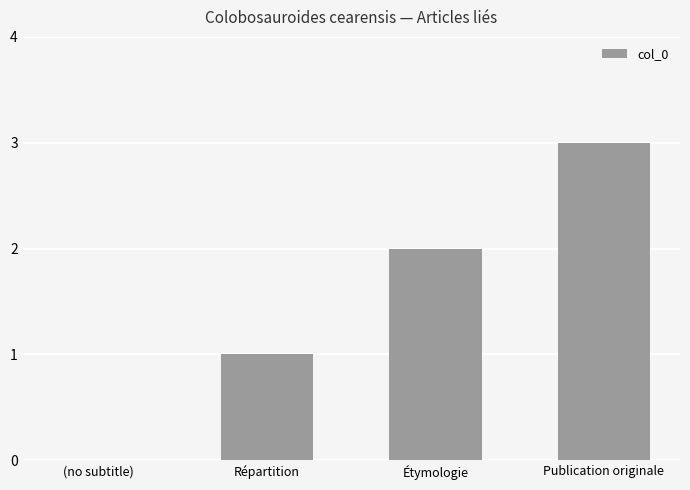

How many positive values are there?

3